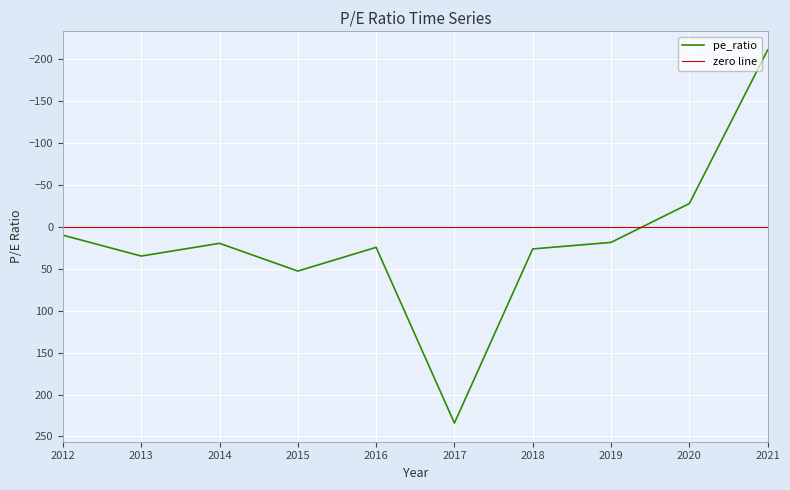

Is it true that the value at 2019 is 18.5?

True